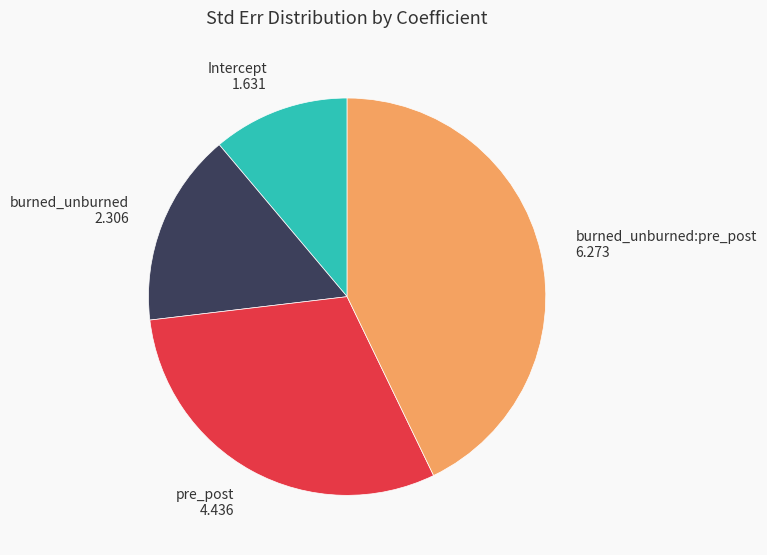

Is Intercept the majority of the pie?

No